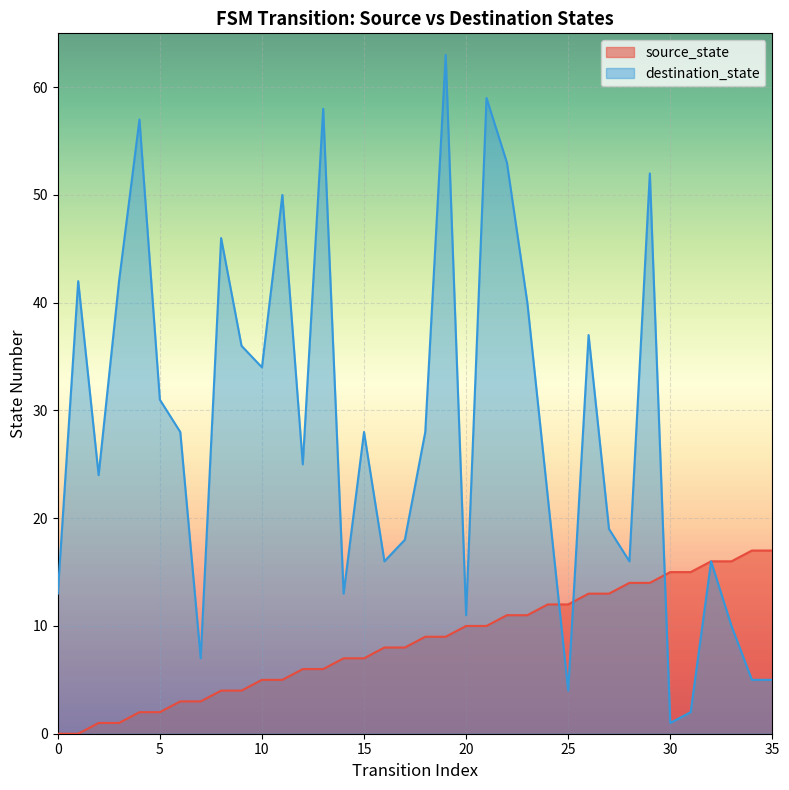

What is the sum of all source_state values?

306